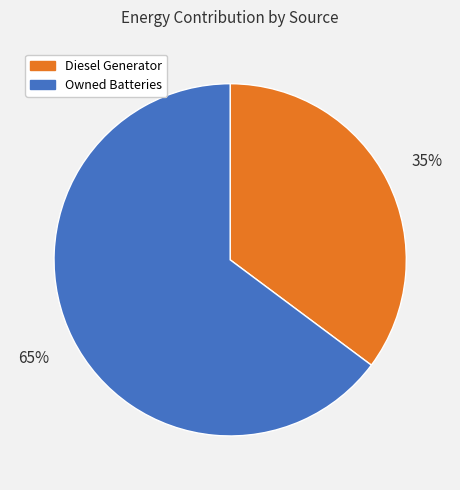

Is there a majority slice in this chart?

Yes